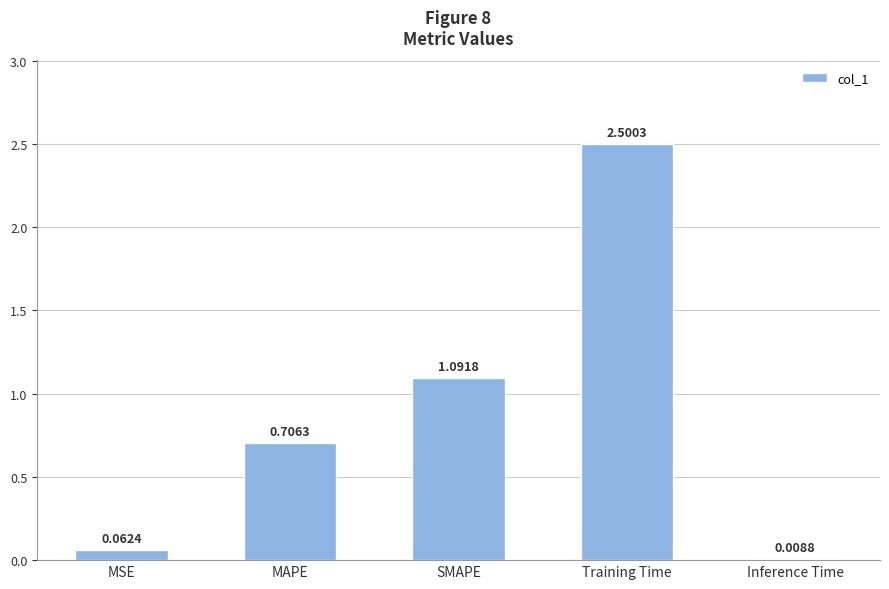

What is the greatest value displayed?

2.5